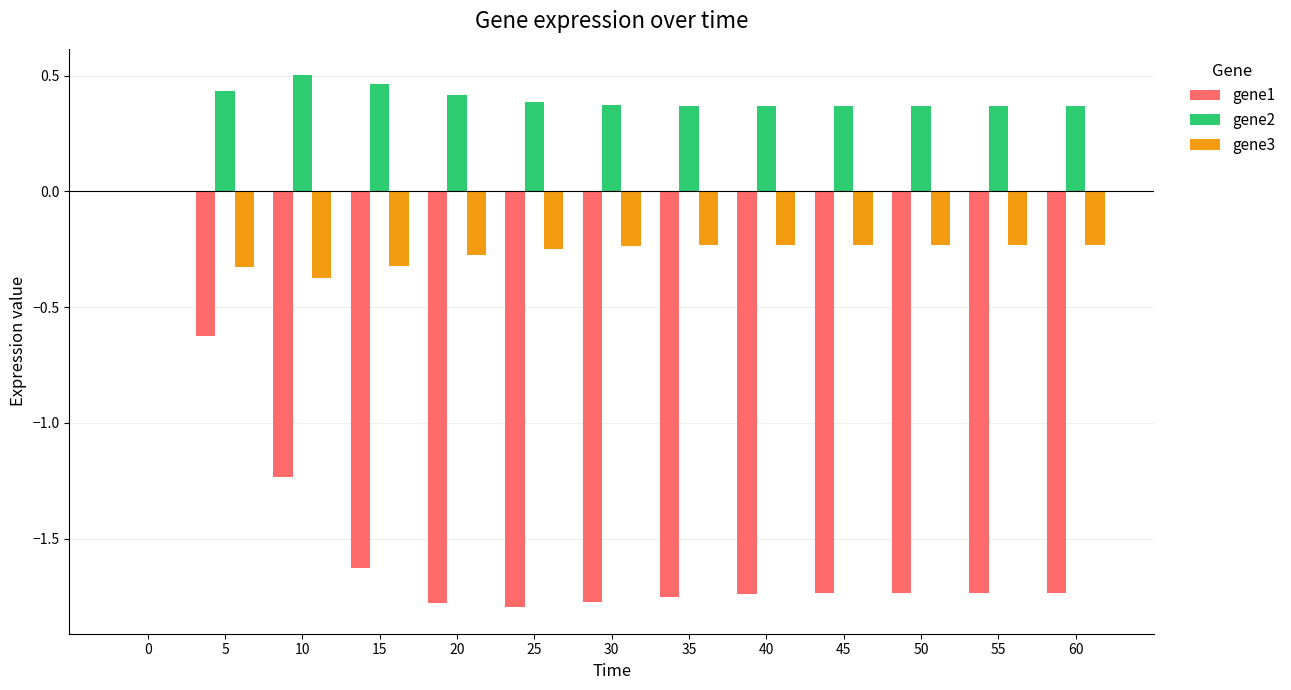

Is it true that gene2 equals 0.7 at 15?

False